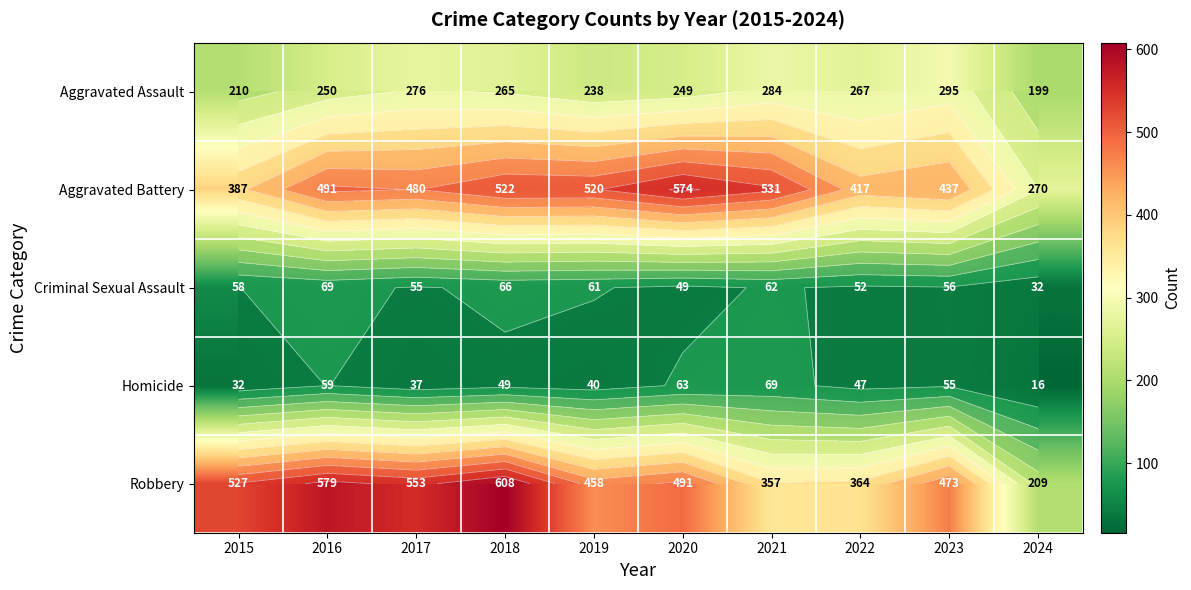

True or false: Robbery has a value of 579 at 2016.

True